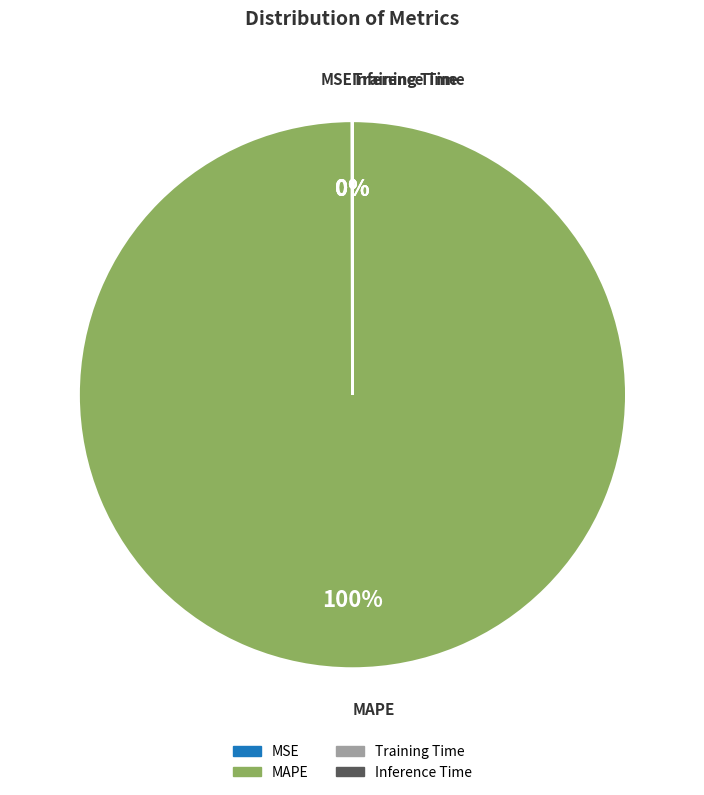

True or false: MAPE accounts for 94% of the total.

False